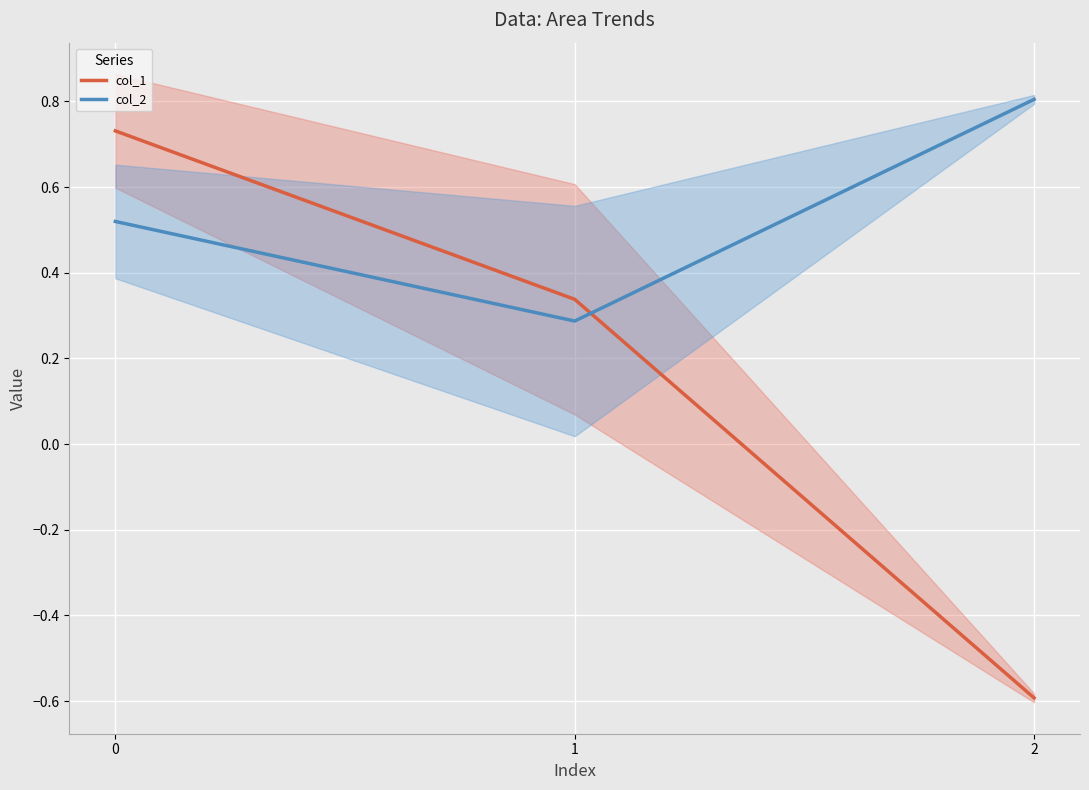

How many lines are shown in the chart?

2